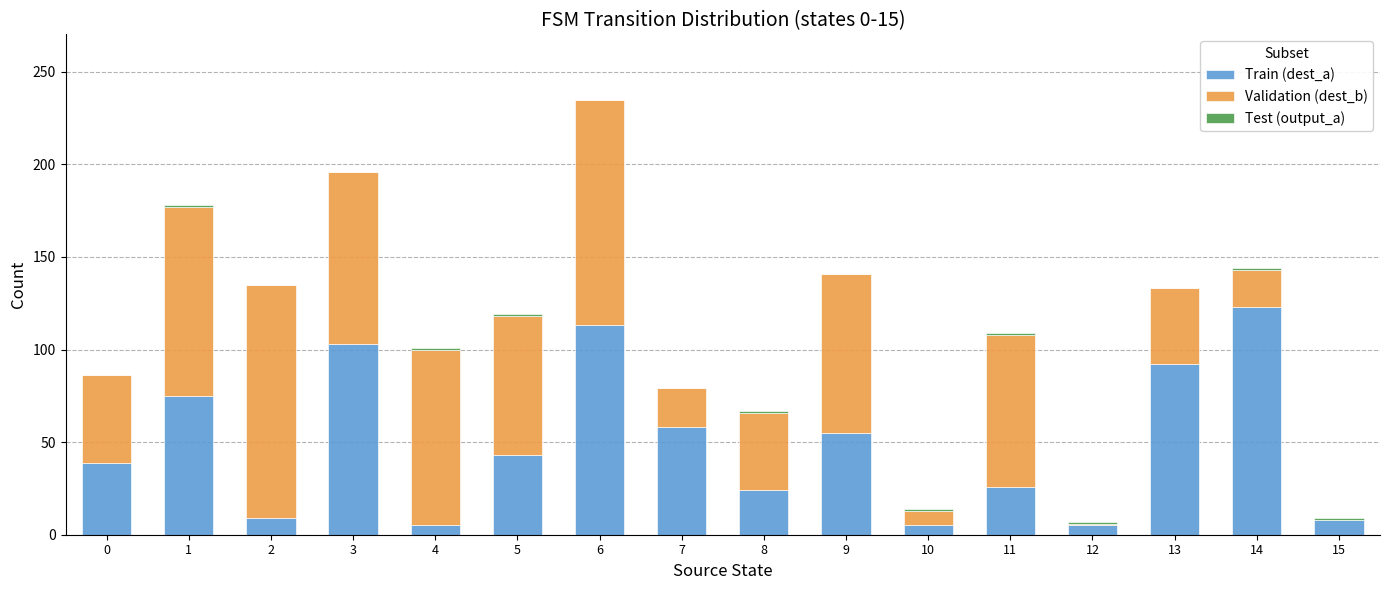

True or false: Train (dest_a) has a value of 26 at 11.

True